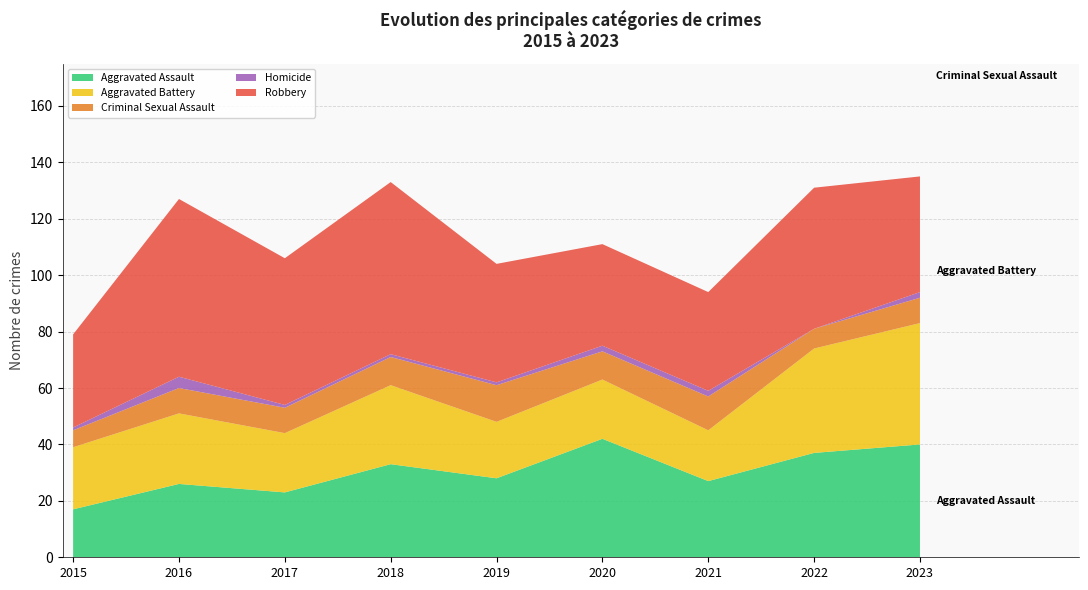

Reading right to left, what are all the values shown in this chart?

Aggravated Assault: 40	37	27	42	28	33	23	26	17
Aggravated Battery: 43	37	18	21	20	28	21	25	22
Criminal Sexual Assault: 9	7	12	10	13	10	9	9	6
Homicide: 2	0	2	2	1	1	1	4	1
Robbery: 41	50	35	36	42	61	52	63	33